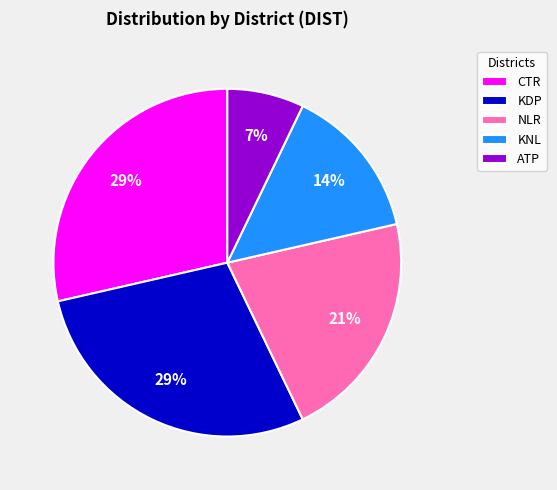

To the nearest percent, what is the combined percentage of ATP and CTR?

36%